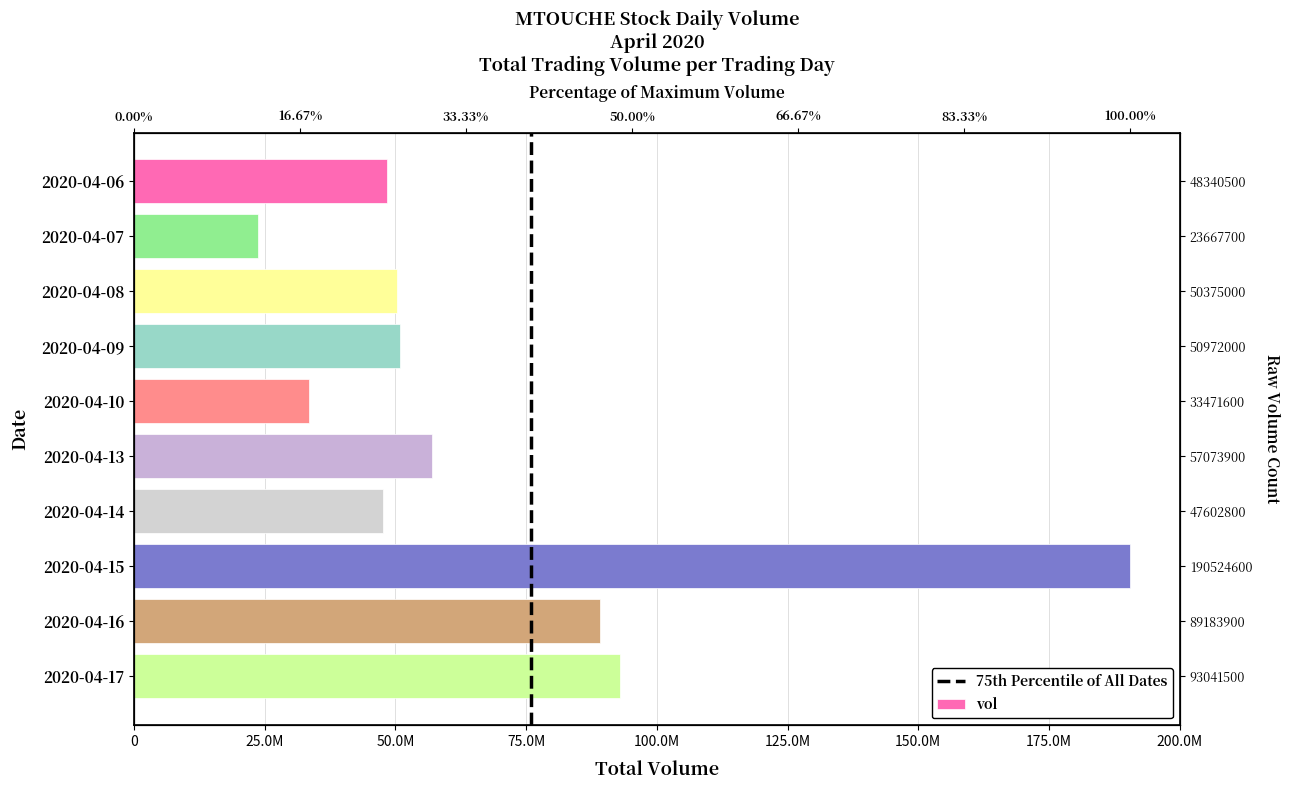

What is the minimum value shown in the chart?

23667700